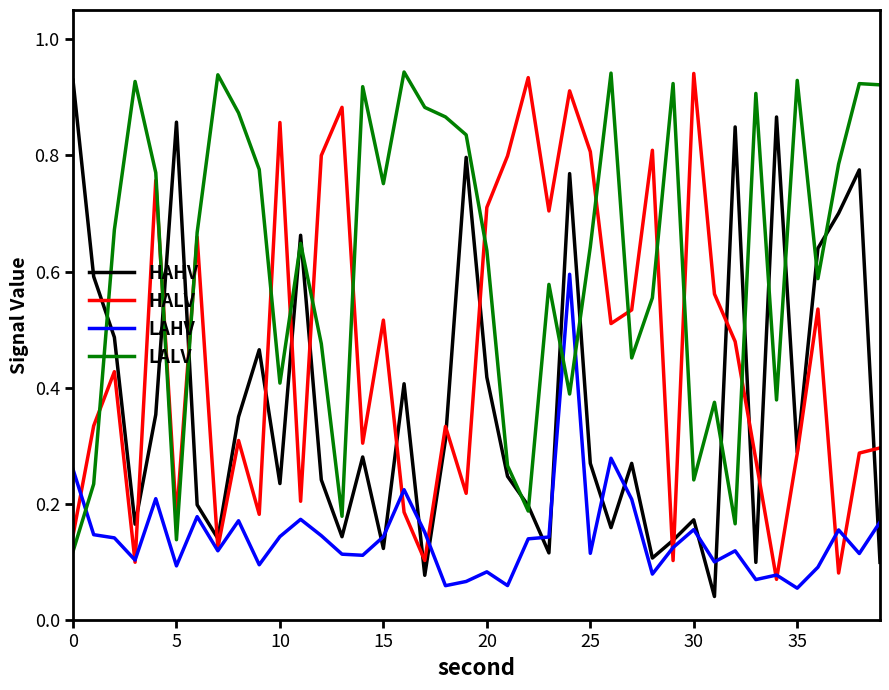

How many categories are shown in the chart?

40